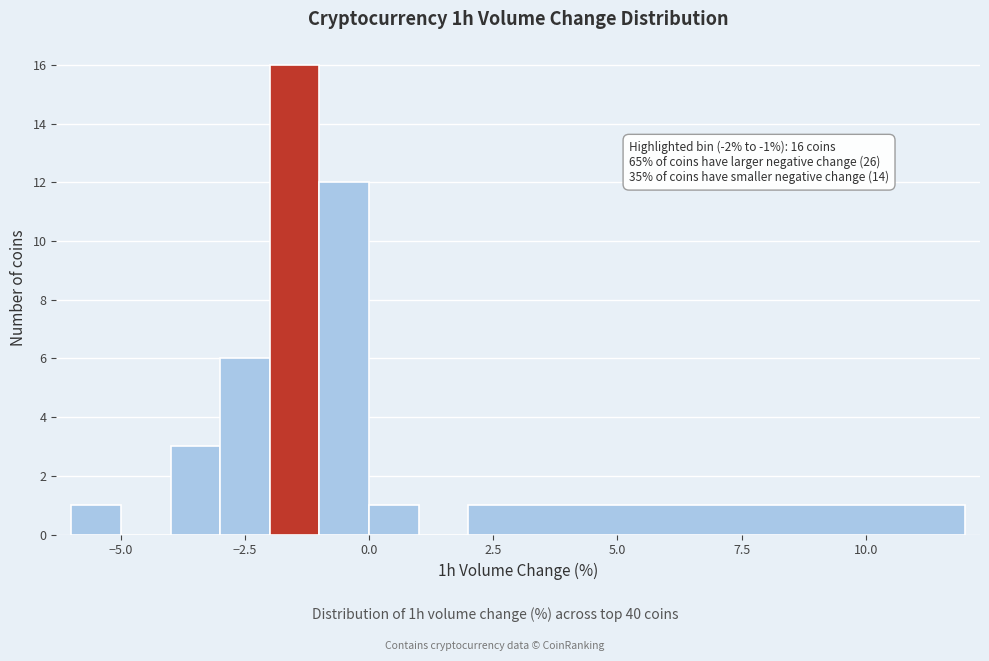

Around what value on the x-axis is the tallest bar? Give the approximate position of its centre, as read against the axis.

-1.5